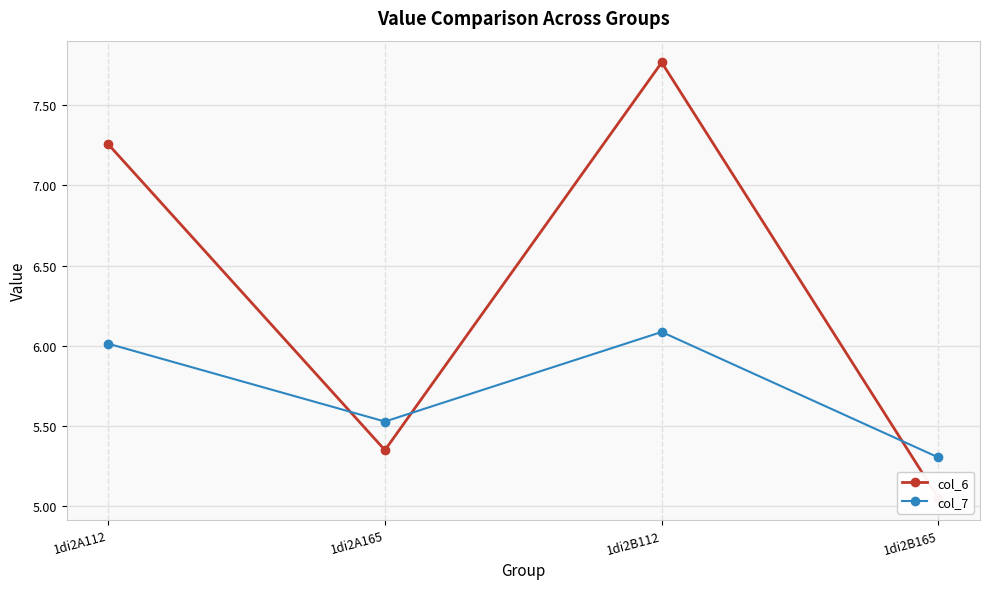

Reading left to right, list all the values displayed in this chart.

col_6: 1di2A112=7.3	1di2A165=5.3	1di2B112=7.8	1di2B165=5.0
col_7: 1di2A112=6.0	1di2A165=5.5	1di2B112=6.1	1di2B165=5.3